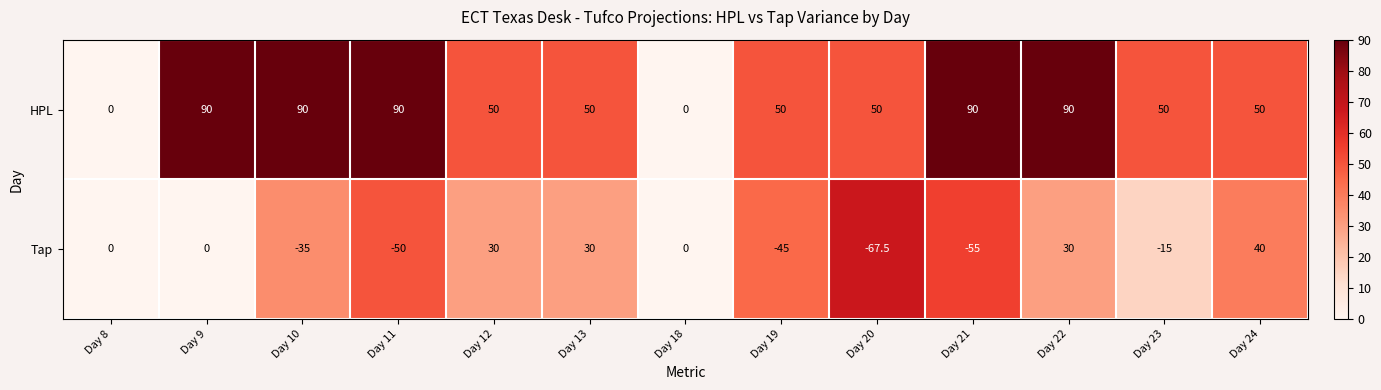

What is the average value of the HPL series?

57.7